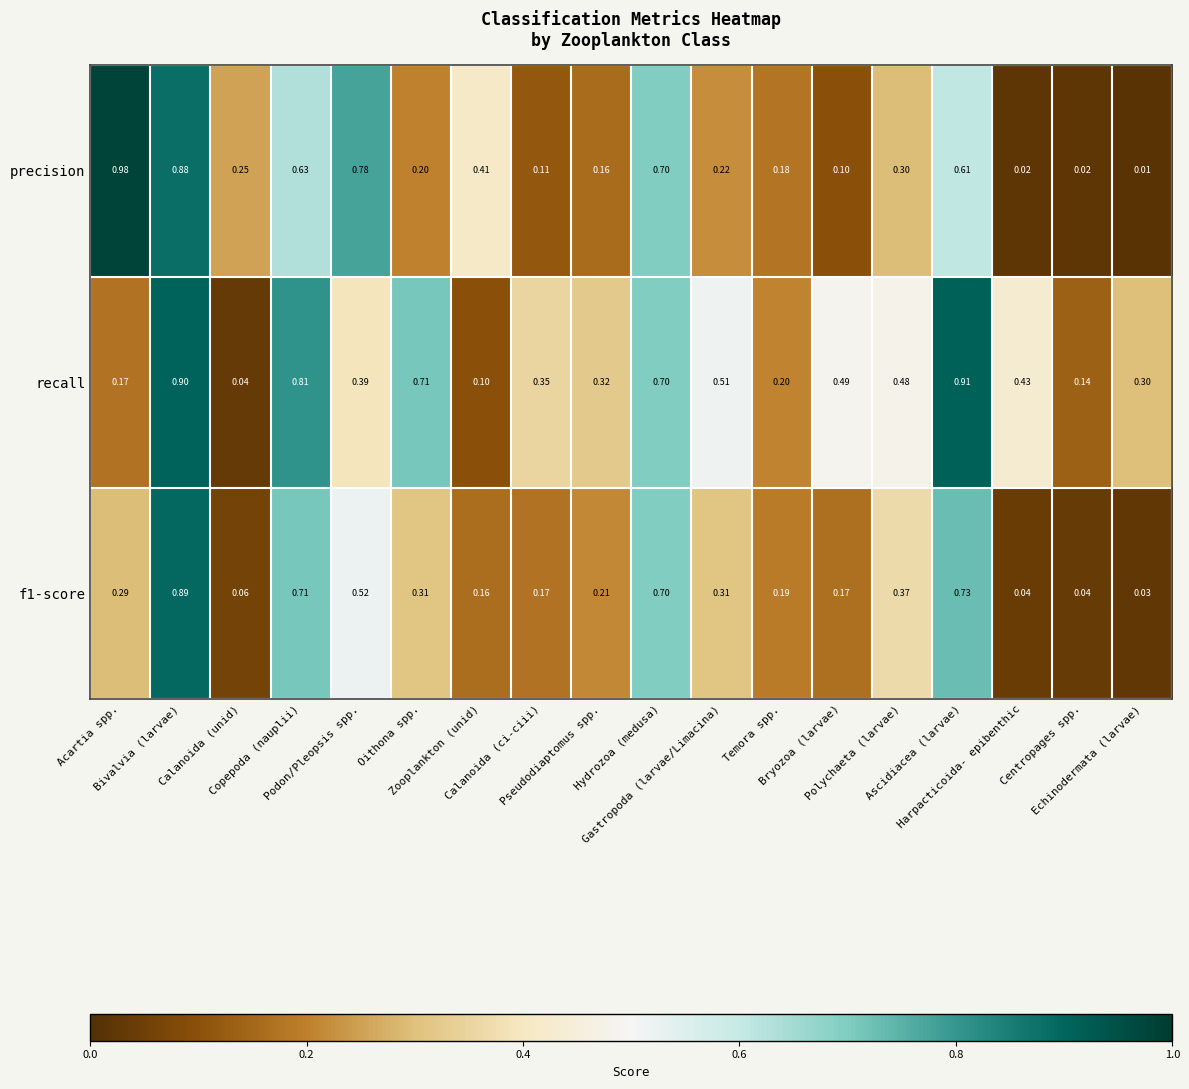

Rank the series by their maximum value, from lowest to highest.

f1-score, recall, precision